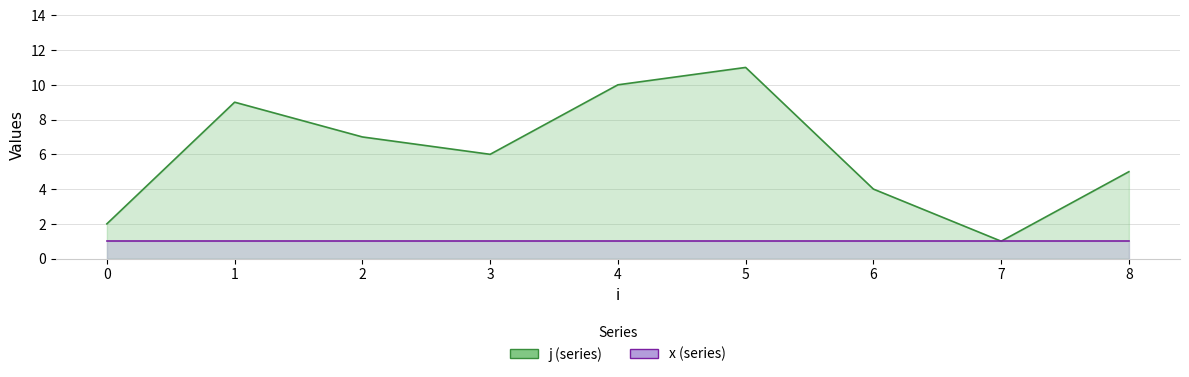

List the labels in order of value, largest first.

5, 4, 1, 2, 3, 8, 6, 0, 7